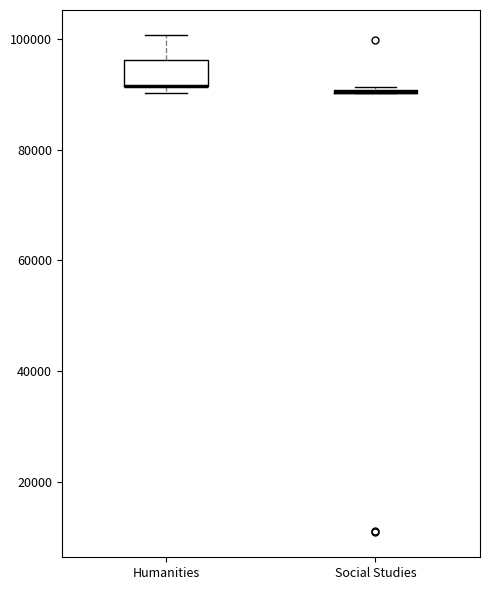

Comparing the boxes themselves (not the whiskers), which one is the tallest?

Humanities